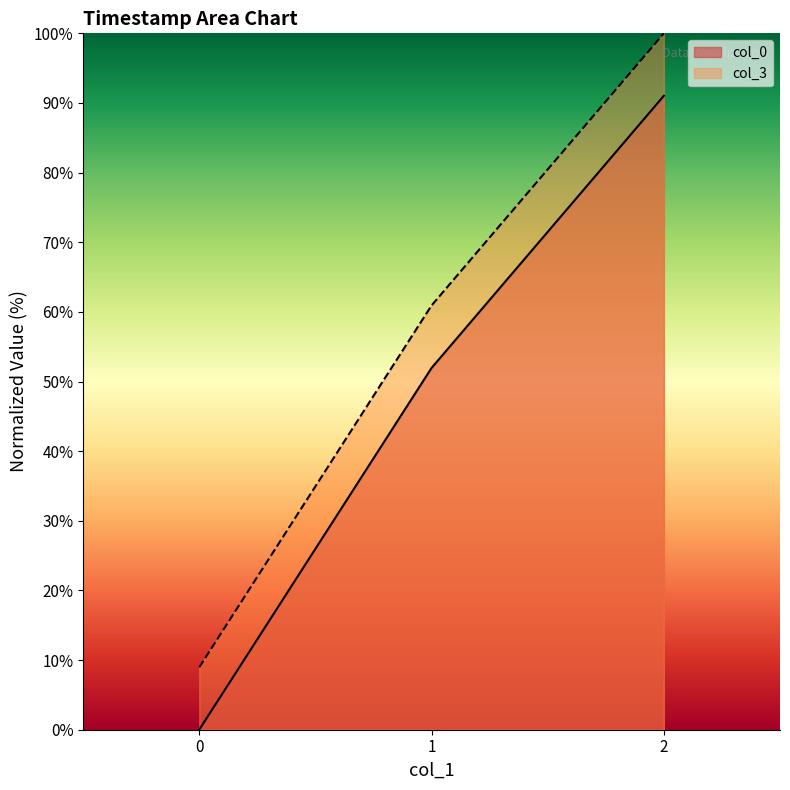

Reading right to left, extract all data points from this chart.

col_0: 91.0	51.9	0.0
col_3: 100.0	60.9	9.0